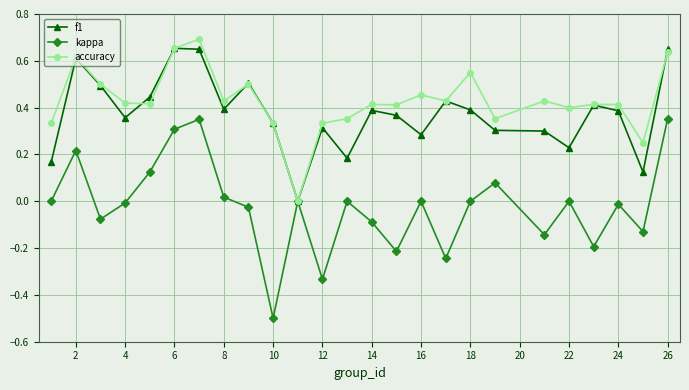

What is the lowest value of the kappa series?

-0.5